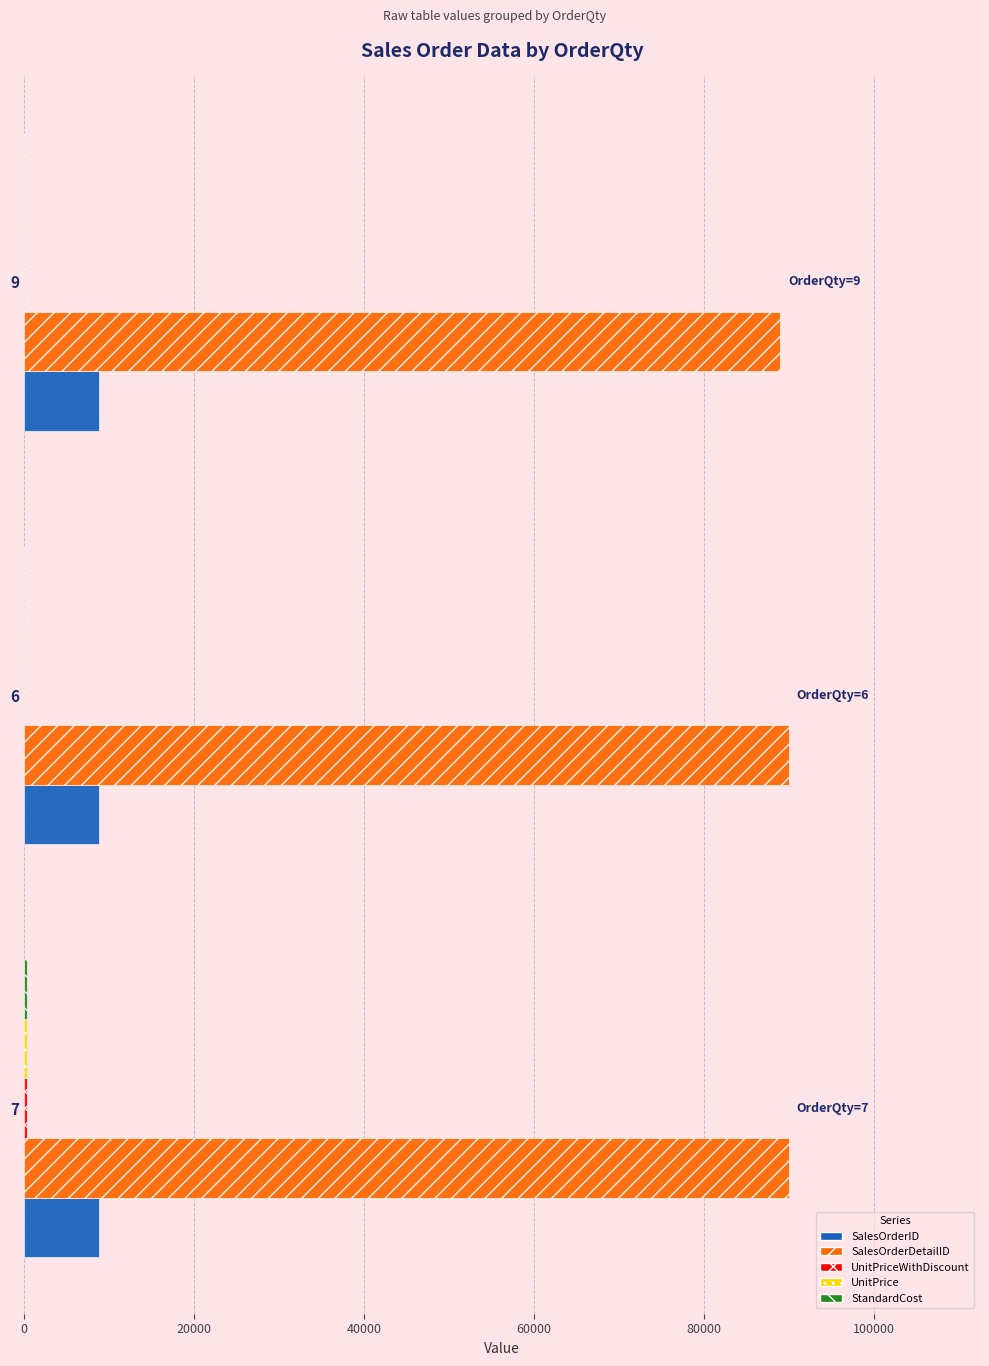

Which series has the largest total across all categories?

SalesOrderDetailID